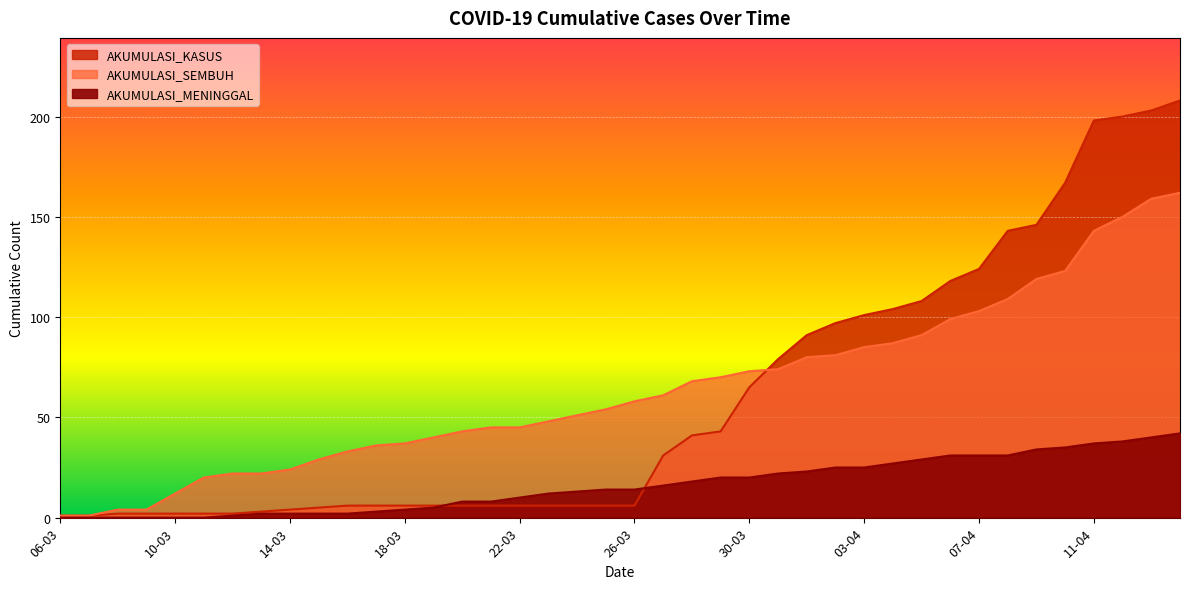

True or false: AKUMULASI_SEMBUH and AKUMULASI_MENINGGAL intersect in this chart.

False